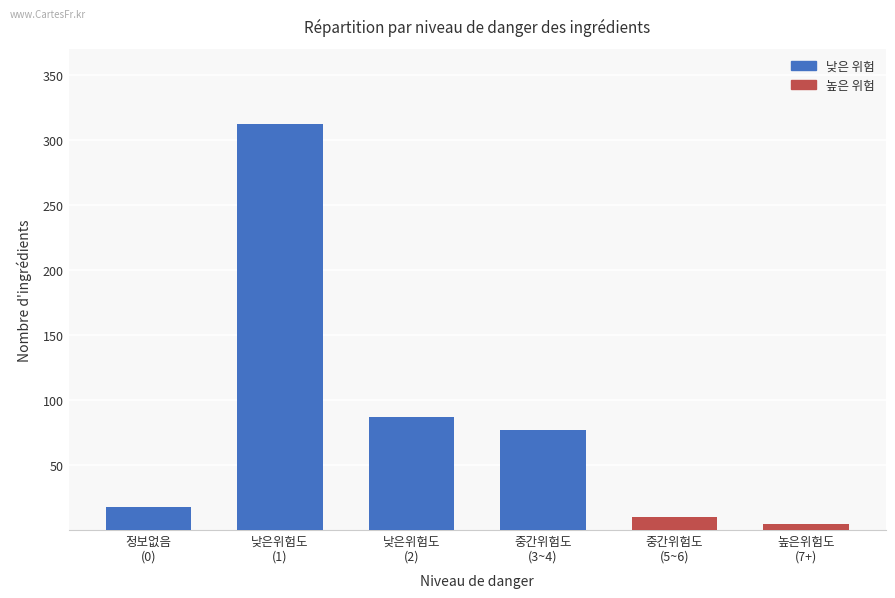

What is the greatest value displayed?

312